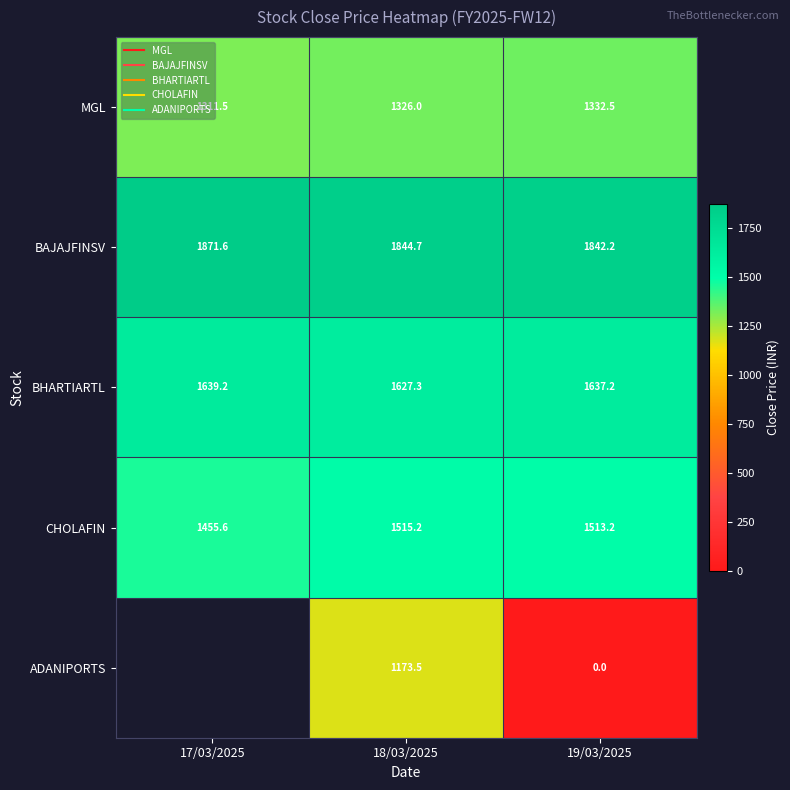

The BHARTIARTL series shows 2700.4 at 17/03/2025. True or false?

False